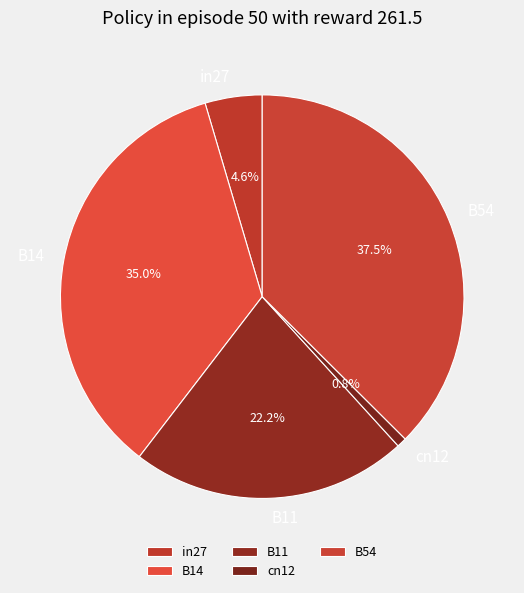

What percentage is the B14 slice, to the nearest percent?

35%